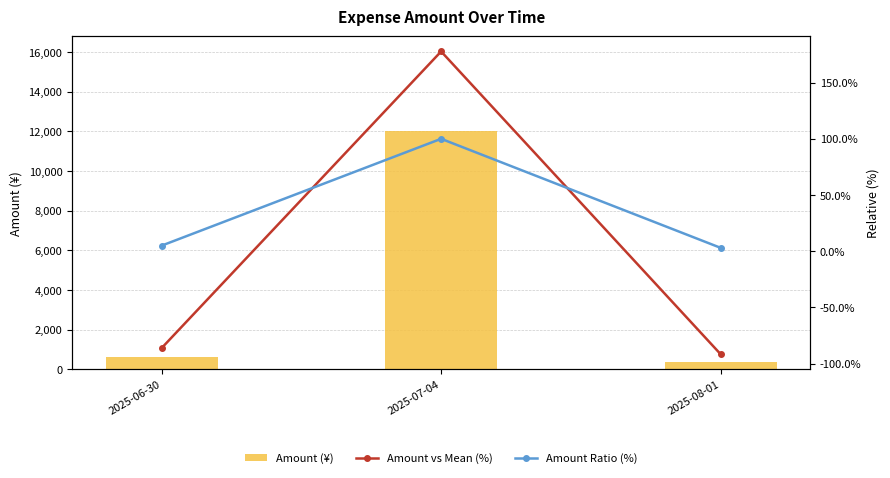

How many negative values does the Amount vs Mean (%) series have?

2